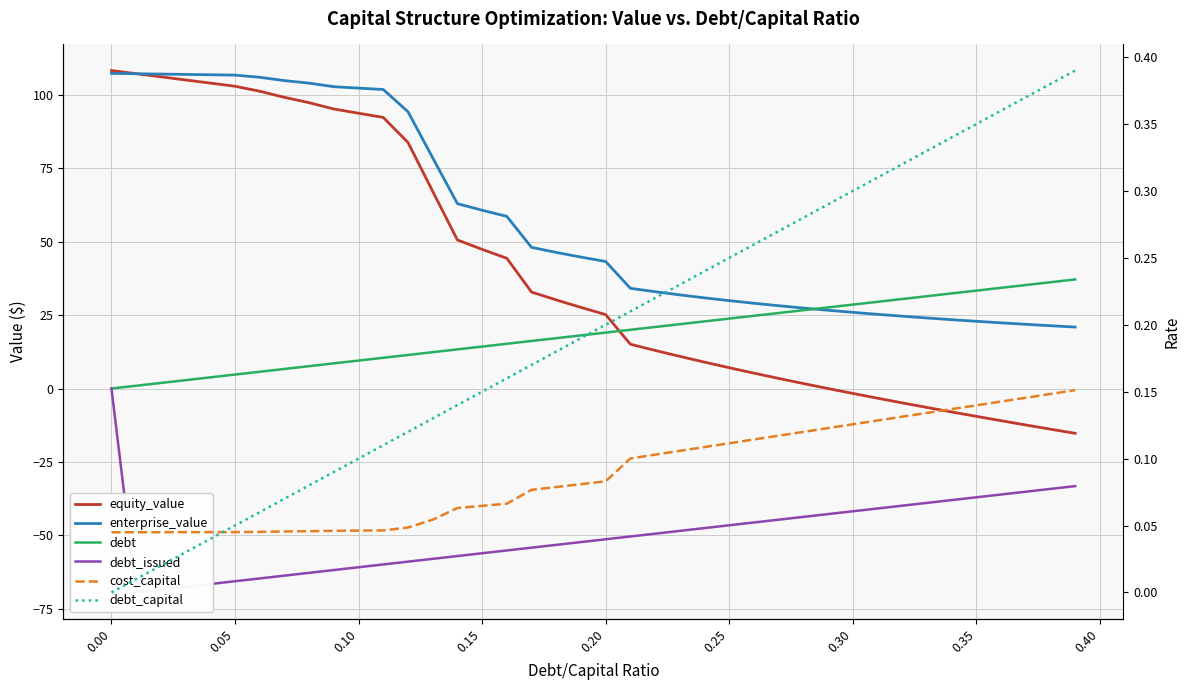

The debt_capital series shows 0.3 at 22. True or false?

False